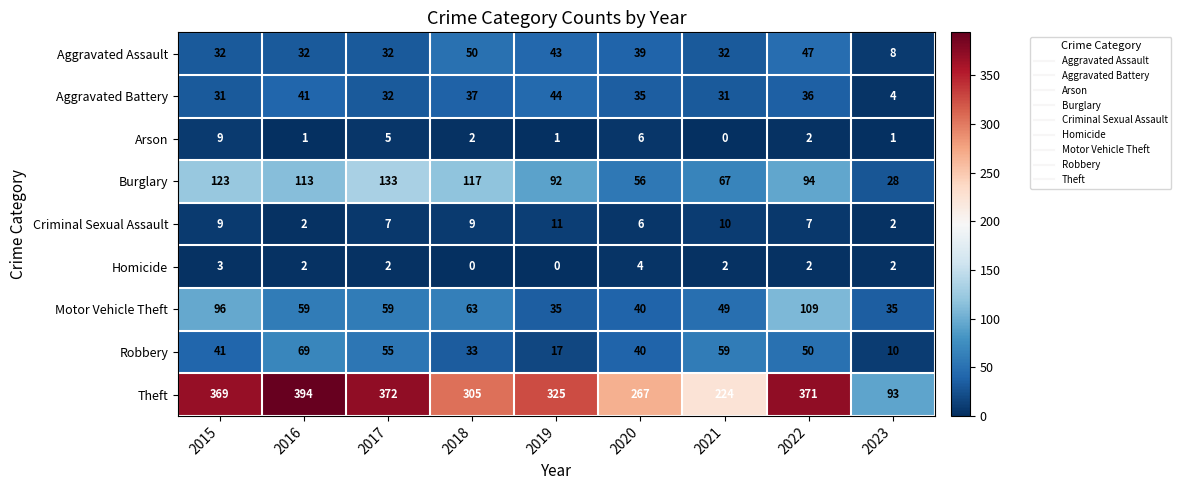

What is the maximum value shown in the chart?

394